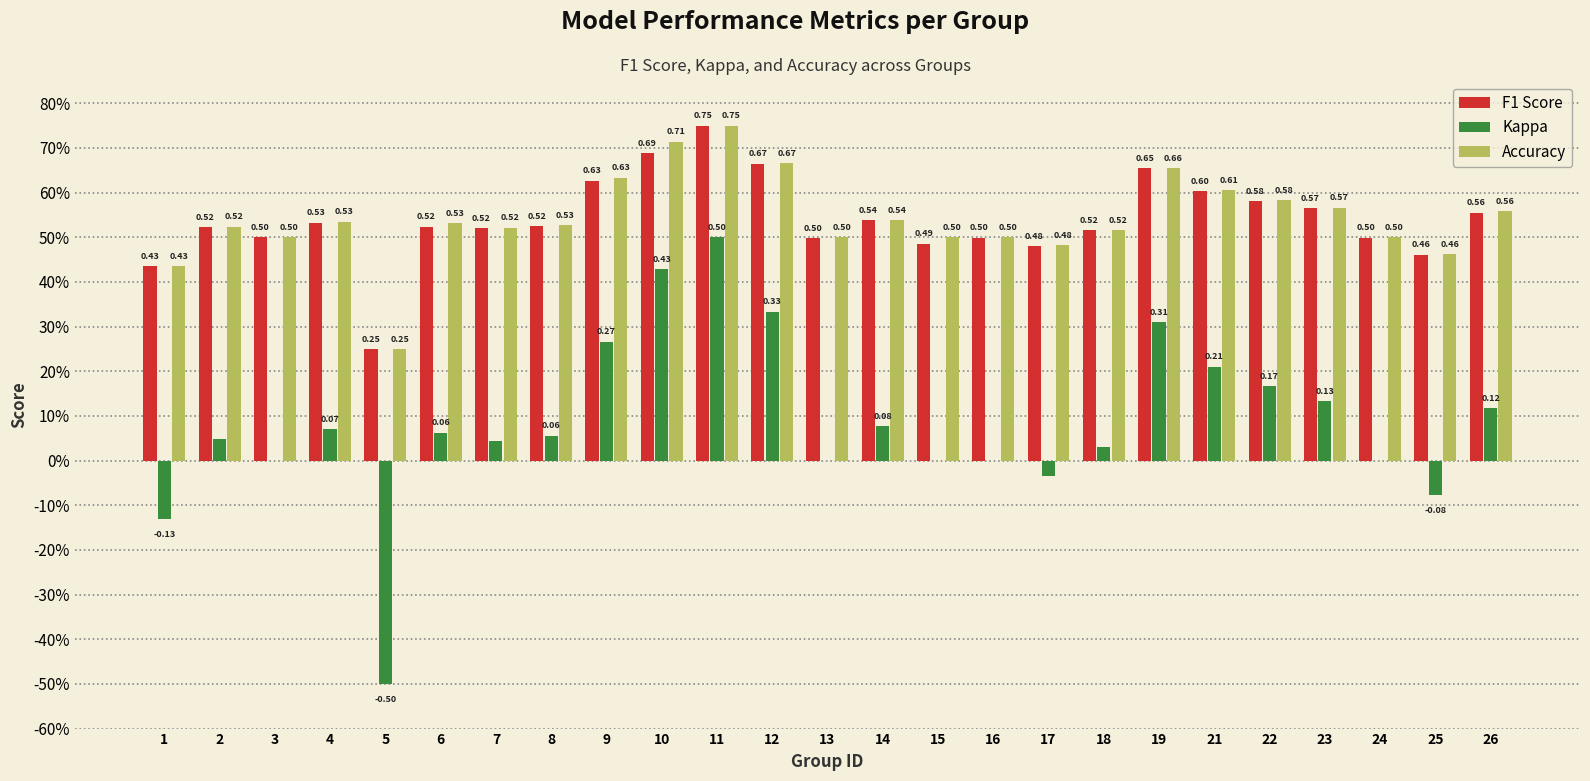

Are the bars horizontal?

No